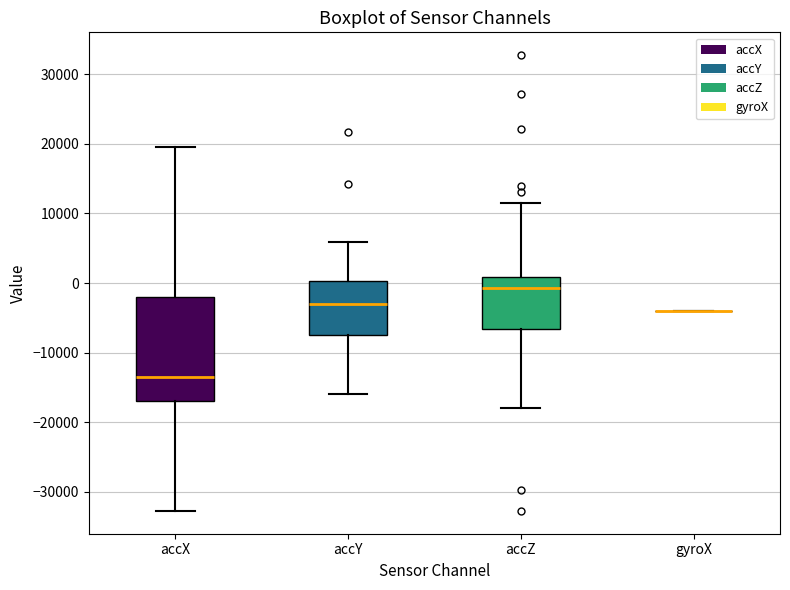

Which box is the tallest, from its lower edge to its upper edge?

accX